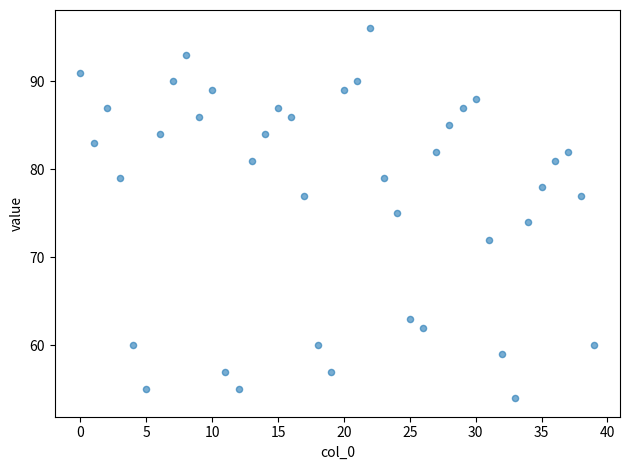

What is the range of Y values (max minus min)?

42